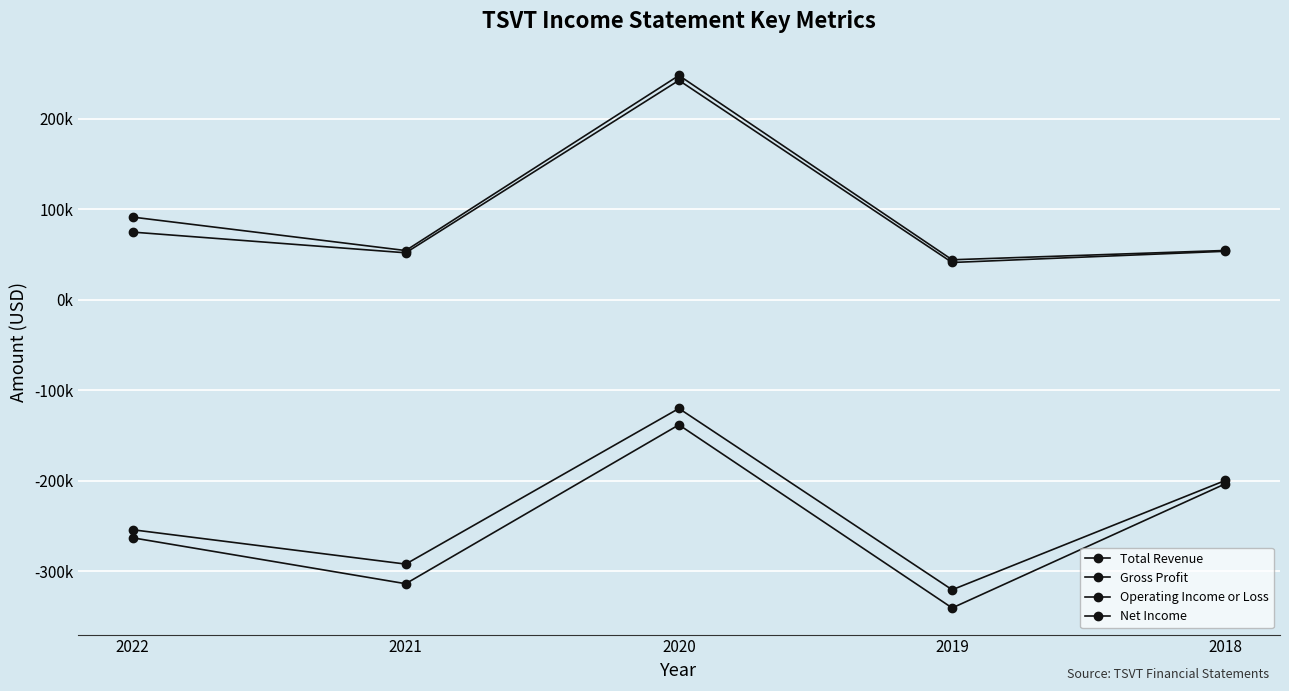

What is the total value across all series at 2022?

-350900